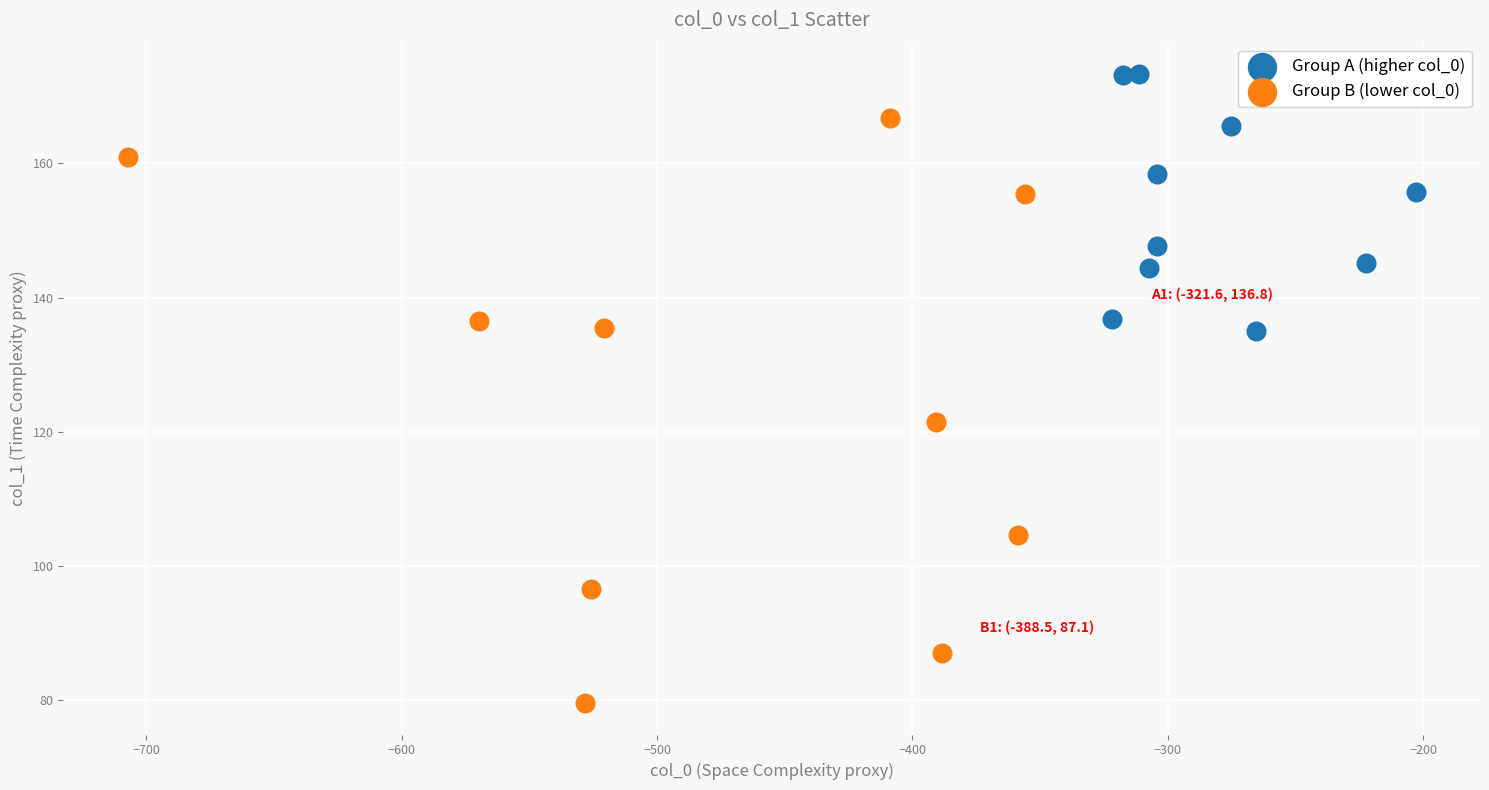

Which series contains the highest Y value?

Group A (higher col_0)